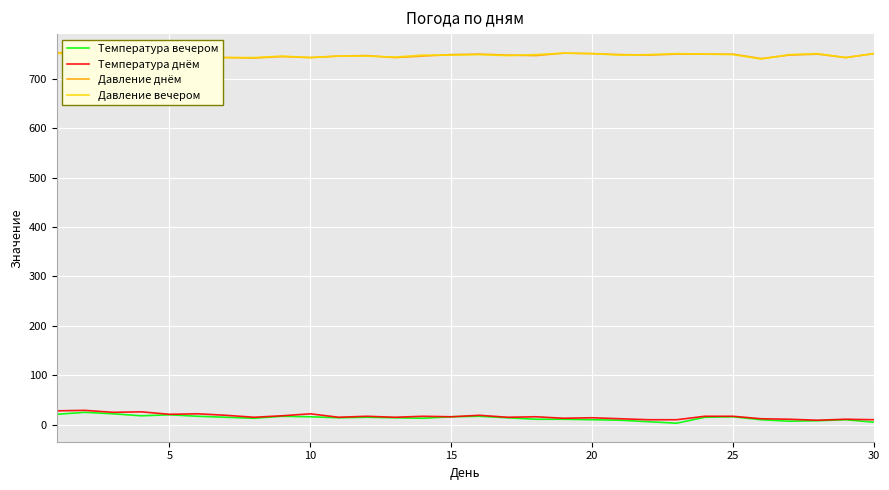

True or false: Температура днём and Давление вечером intersect in this chart.

False